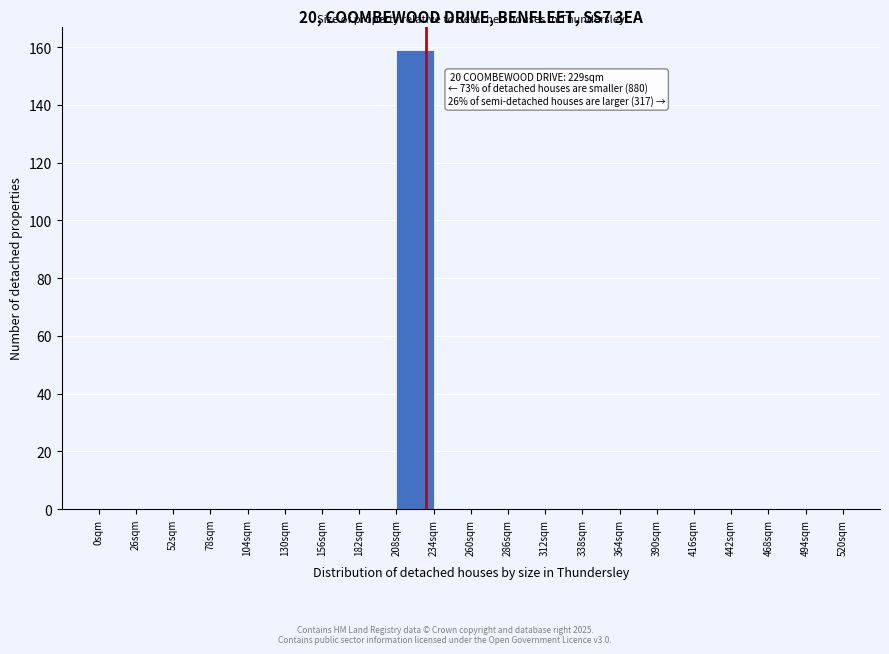

Which range on the x-axis has the tallest bar?

208 to 234